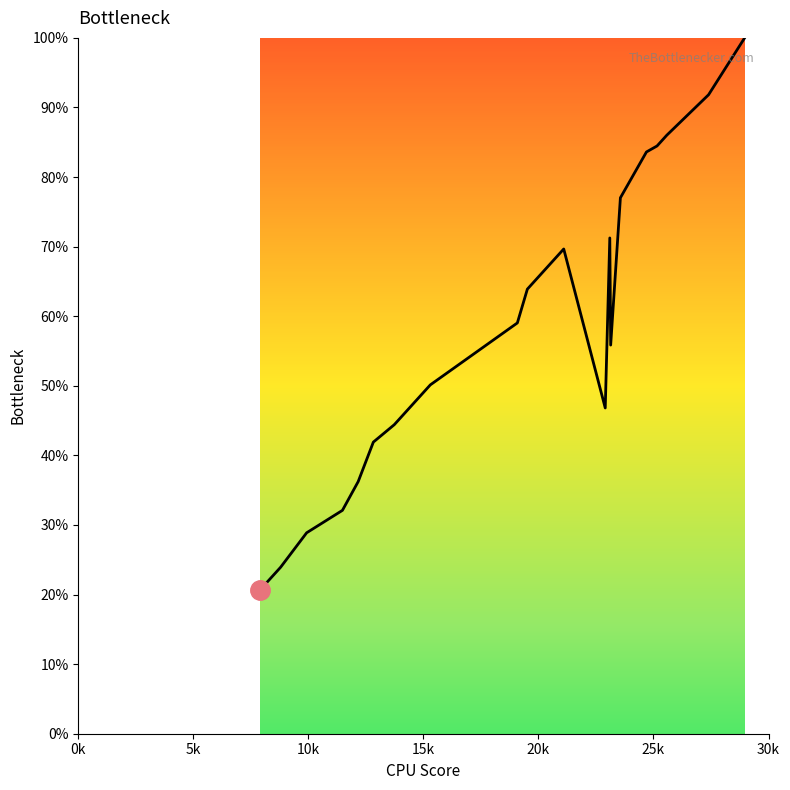

What is the maximum value shown in the chart?

100.0